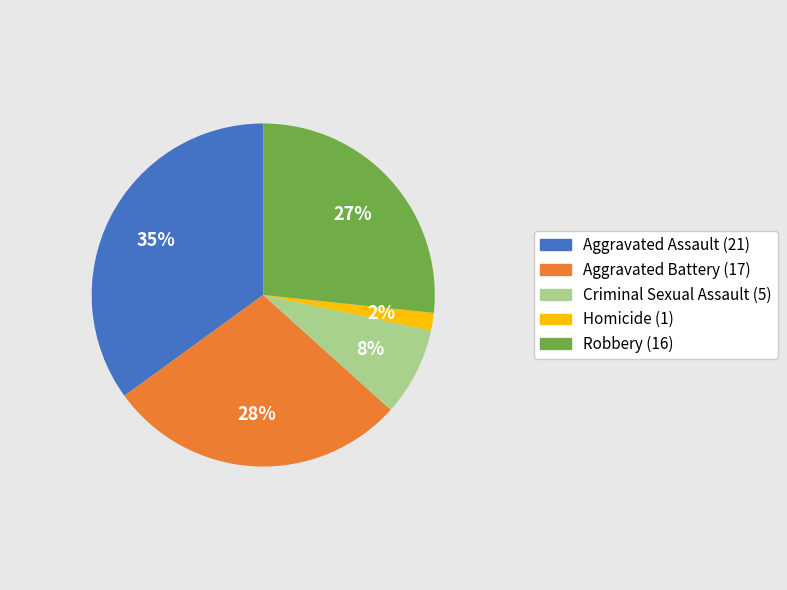

To the nearest percent, what percentage of the pie is Criminal Sexual Assault?

8%